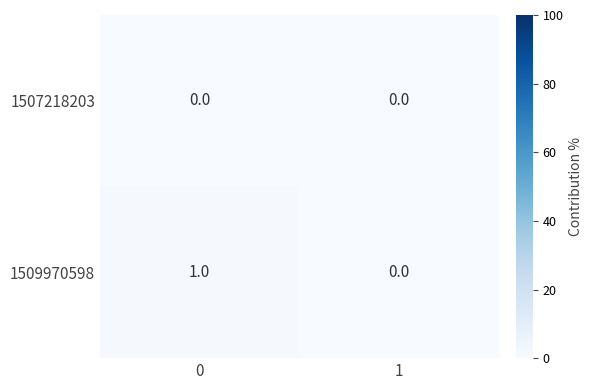

Which series has the largest total across all categories?

1509970598